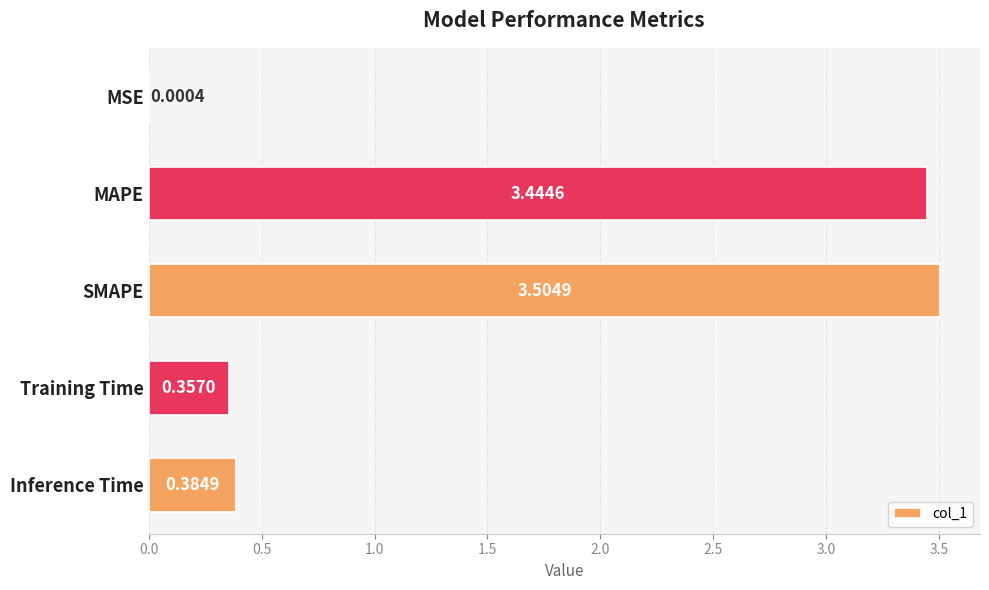

At which category does the chart reach its peak across all series?

SMAPE